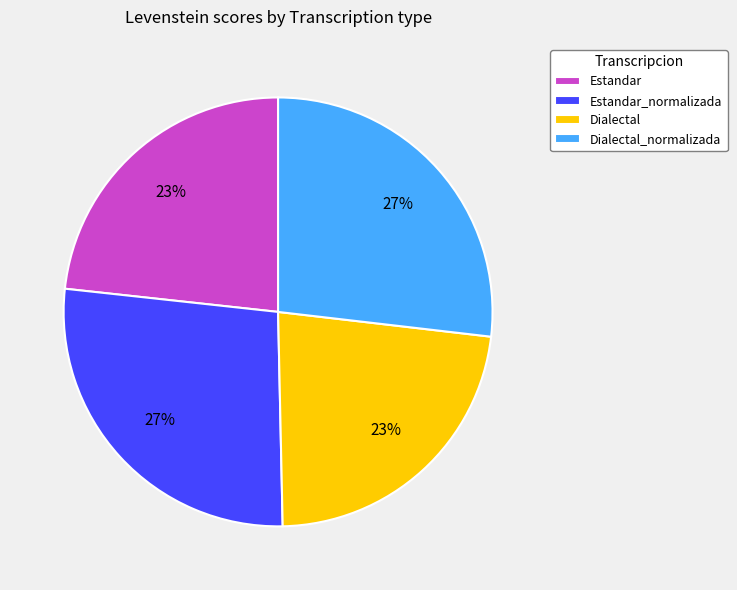

Which has a higher value, Dialectal_normalizada or Estandar?

Dialectal_normalizada